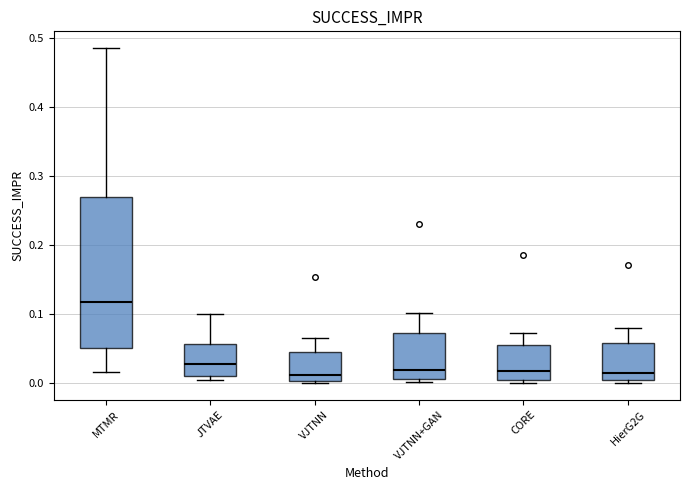

Which box is the tallest, from its lower edge to its upper edge?

MTMR